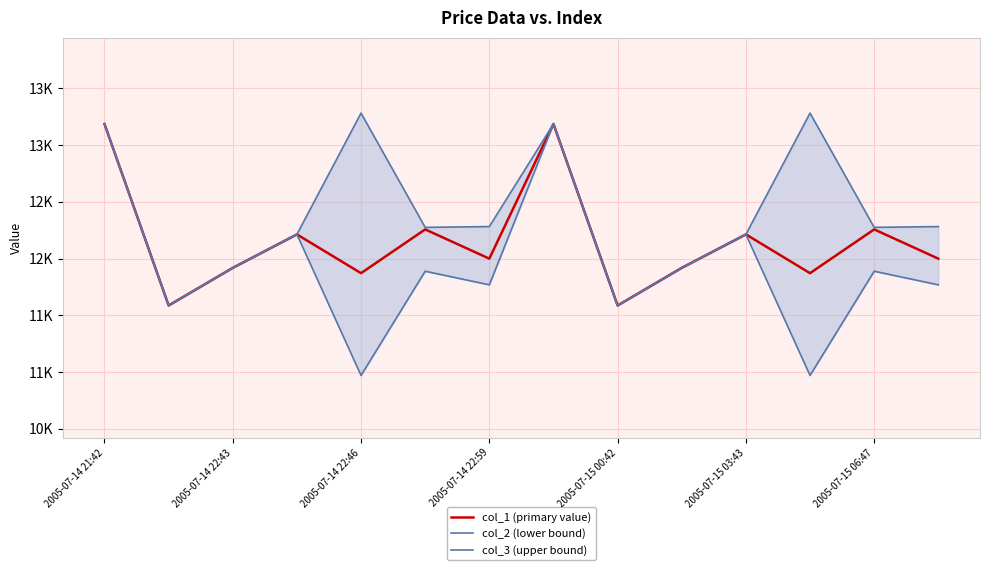

The value of col_2 (lower bound) at 2005-07-15 06:47 is 20962. True or false?

False